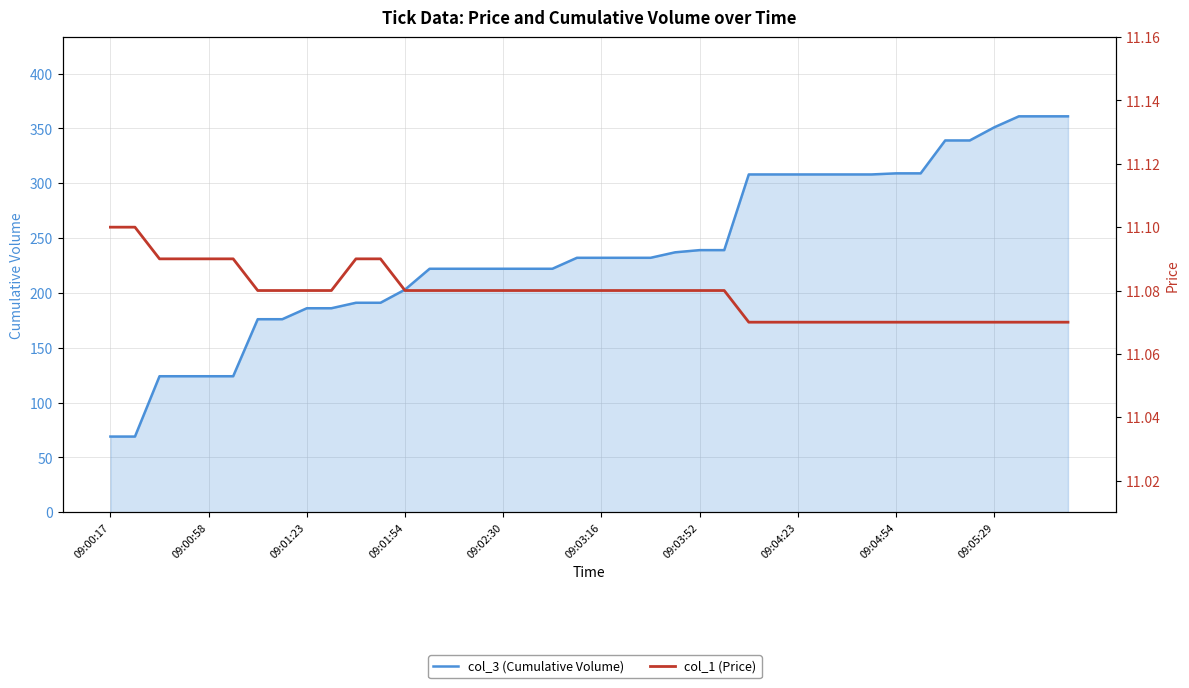

What is the sum of all col_1 (Price) values?

443.2